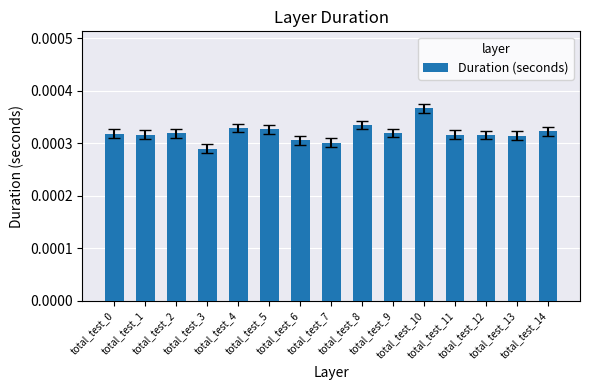

At which category does the chart reach its peak across all series?

total_test_10